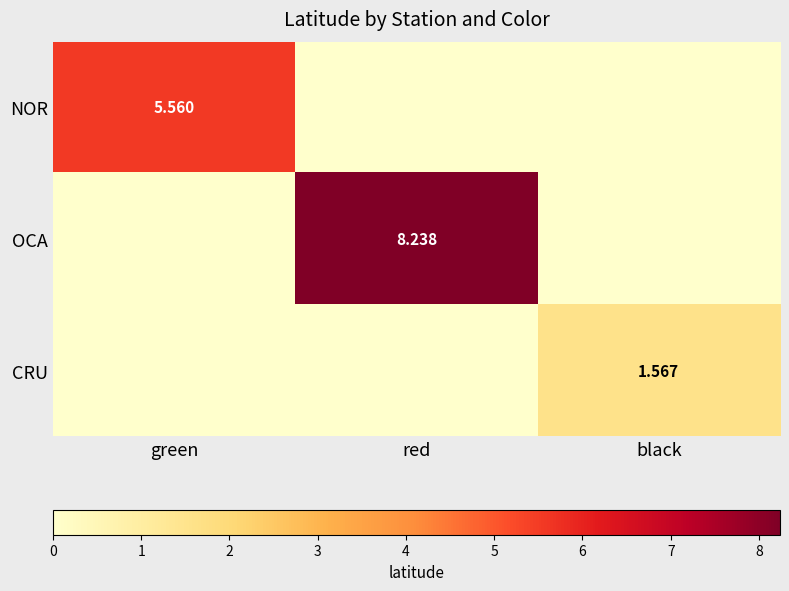

Is the value of OCA at black greater than the value of CRU at red?

No